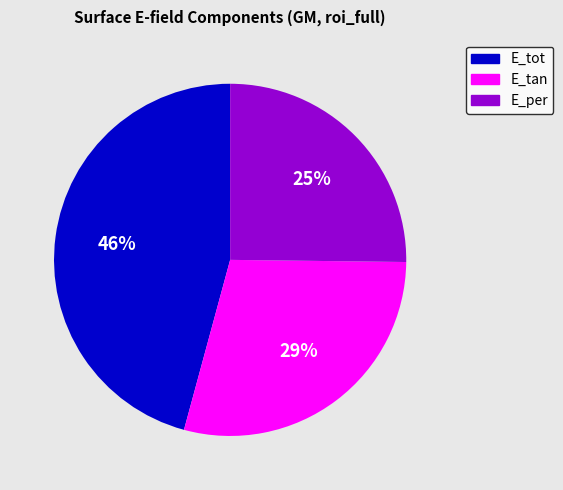

To the nearest percent, what is the combined percentage of E_tot and E_per?

71%